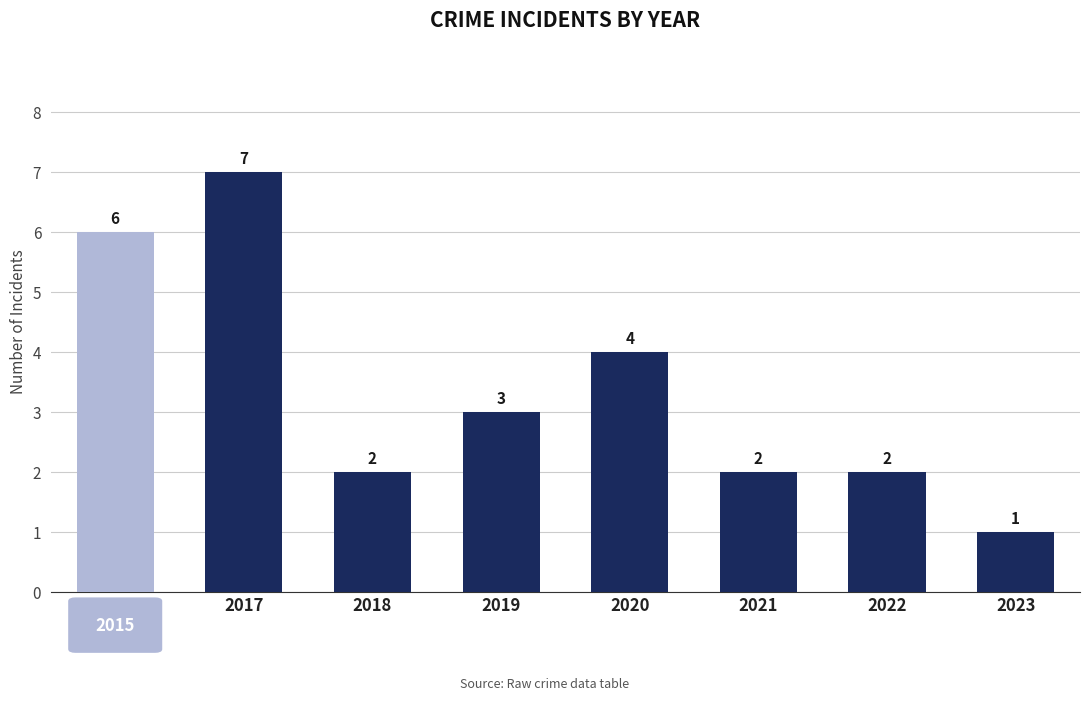

Reading left to right, transcribe all the data shown in this chart.

6	7	2	3	4	2	2	1